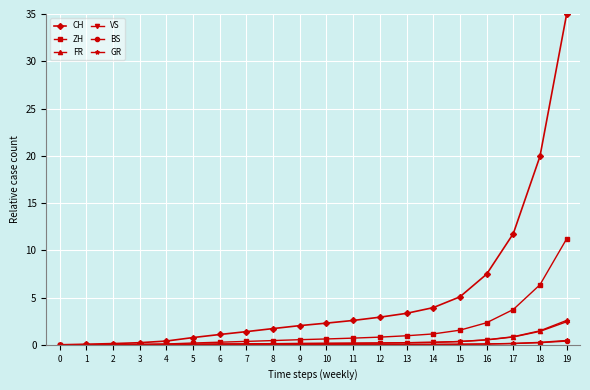

Where is FR nearest to the value 1?

17